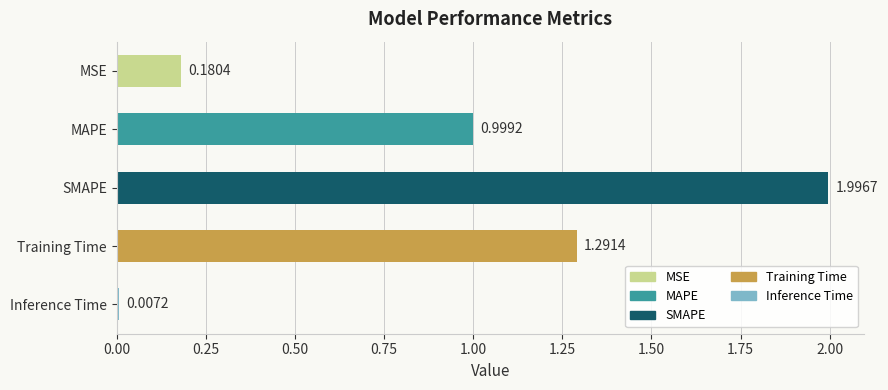

Between SMAPE and Inference Time, which is larger?

SMAPE